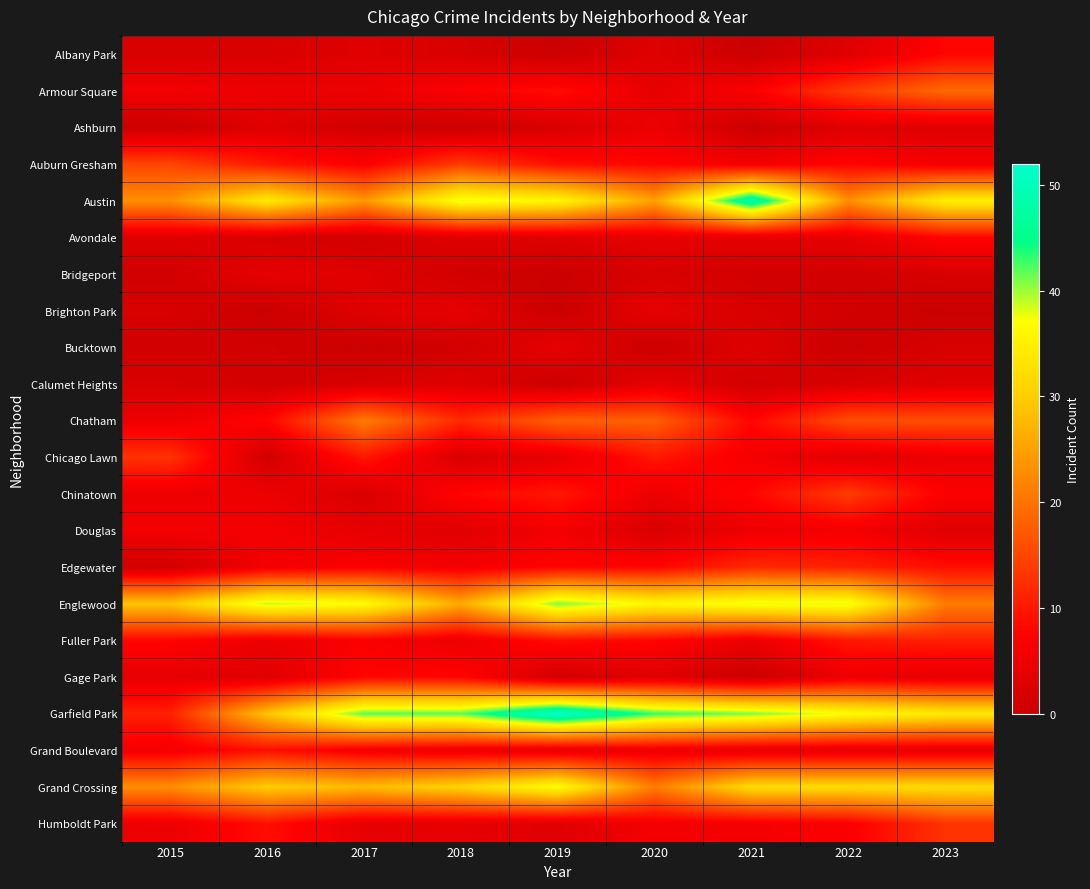

At which category is the sum across all series the highest?

2019